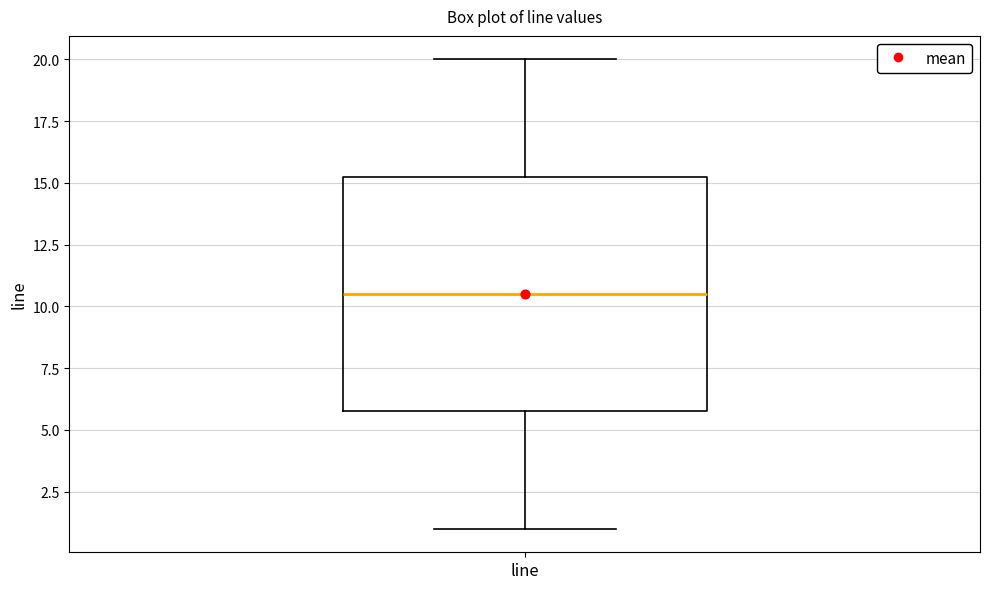

Read this box plot against the y-axis: the position of the median line, the range covered by the box, and the ends of both whiskers. The values are not printed on the chart, so give them approximately, as read against the axis.

median 10.5, box 6.0 to 15.5, whiskers 1.0 to 20.0